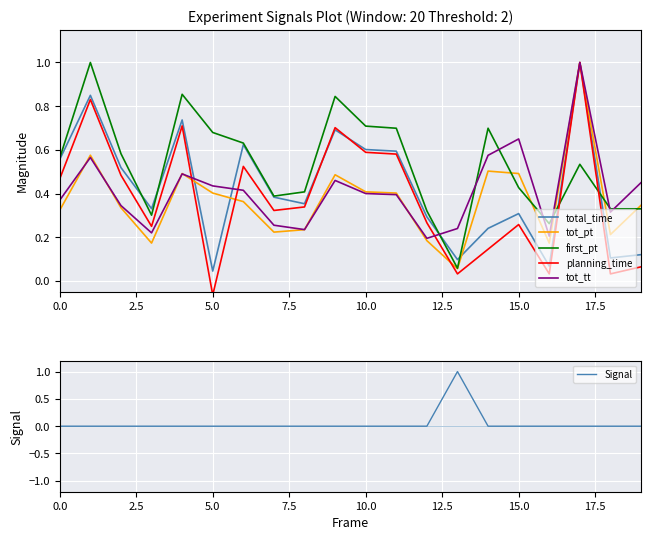

The tot_tt series shows 0.2 at 10.0. True or false?

False